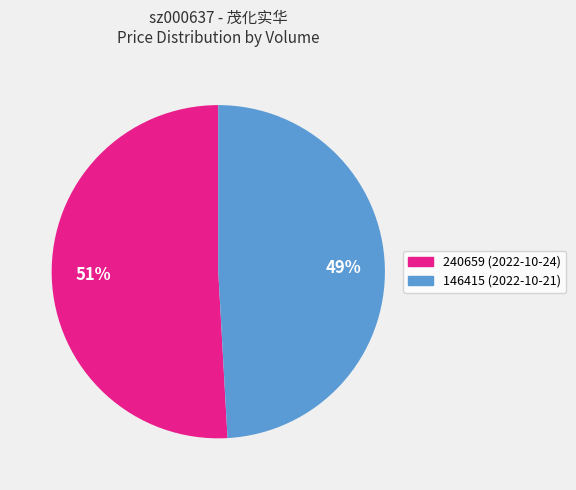

The 240659 (2022-10-24) slice represents 44% of the pie. True or false?

False